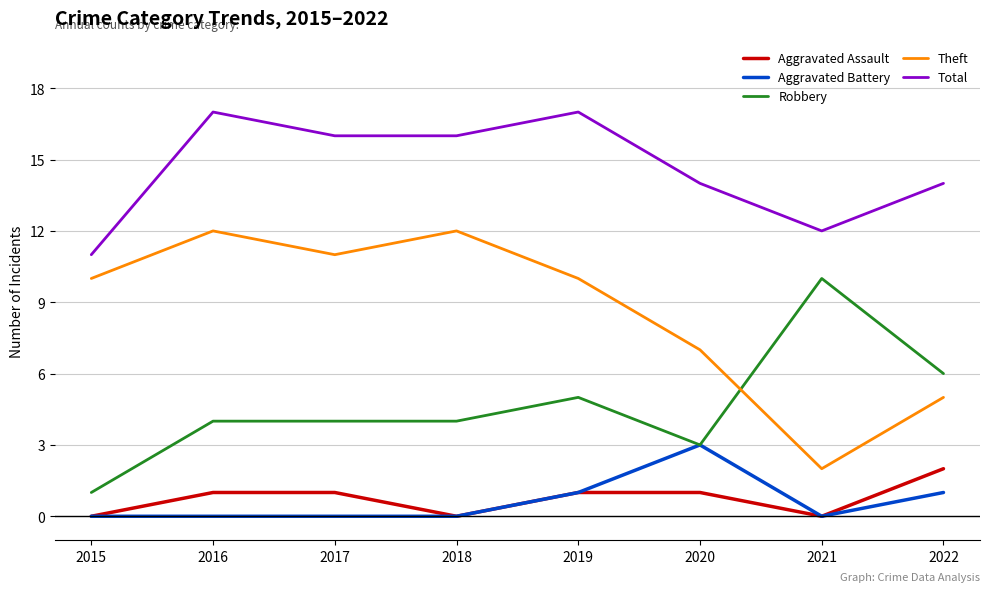

Is it true that Aggravated Assault equals 2 at 2022?

True